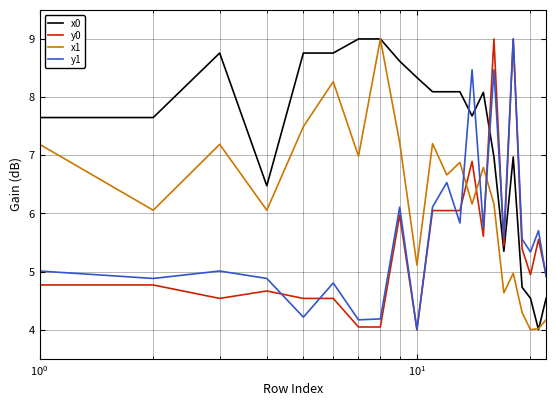

What are all the series names shown in the legend?

x0, y0, x1, y1